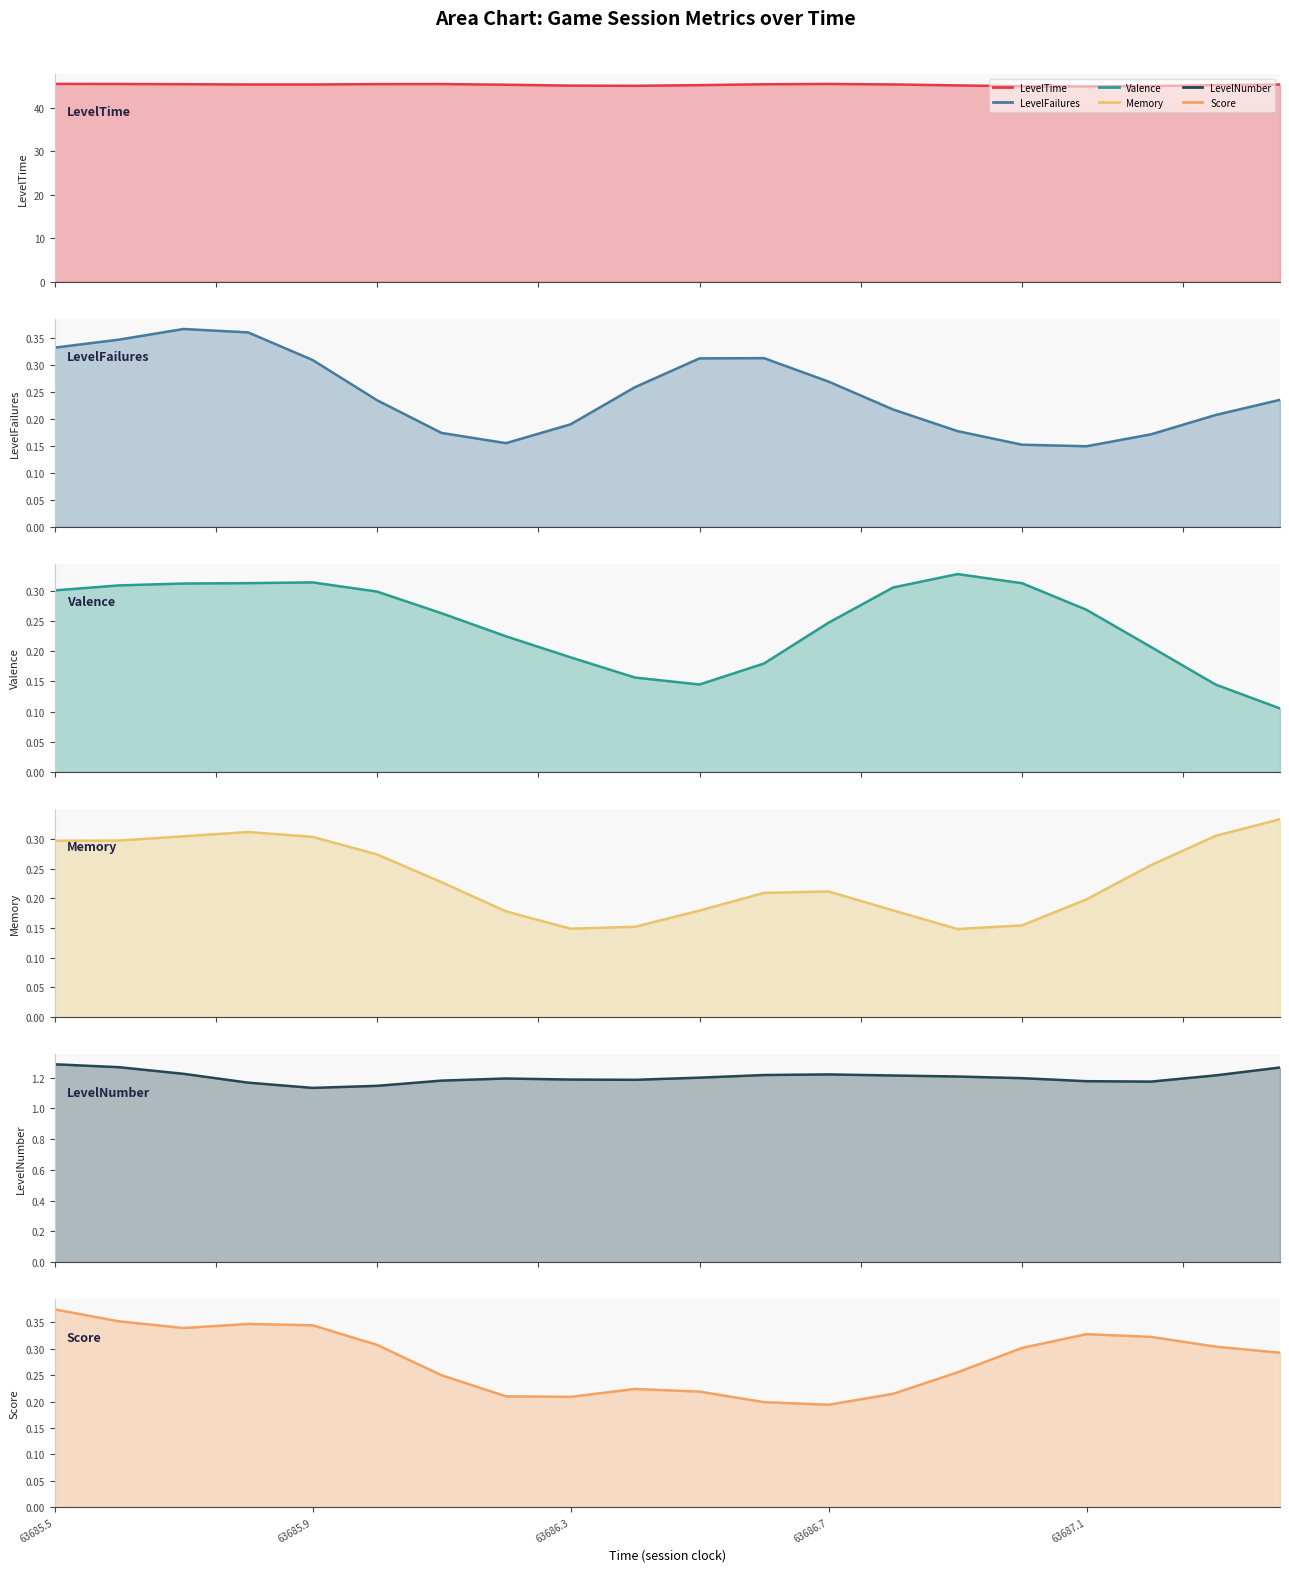

Does the chart display data point markers on the line(s)?

No